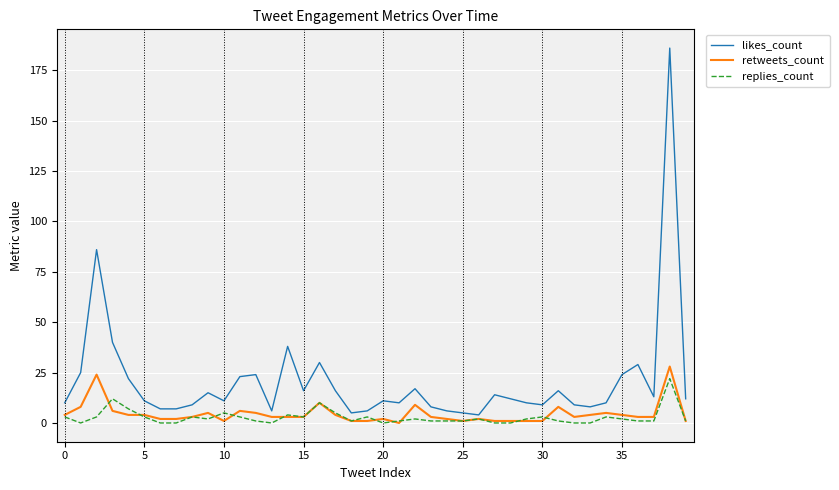

What is the sum of all replies_count values?

112